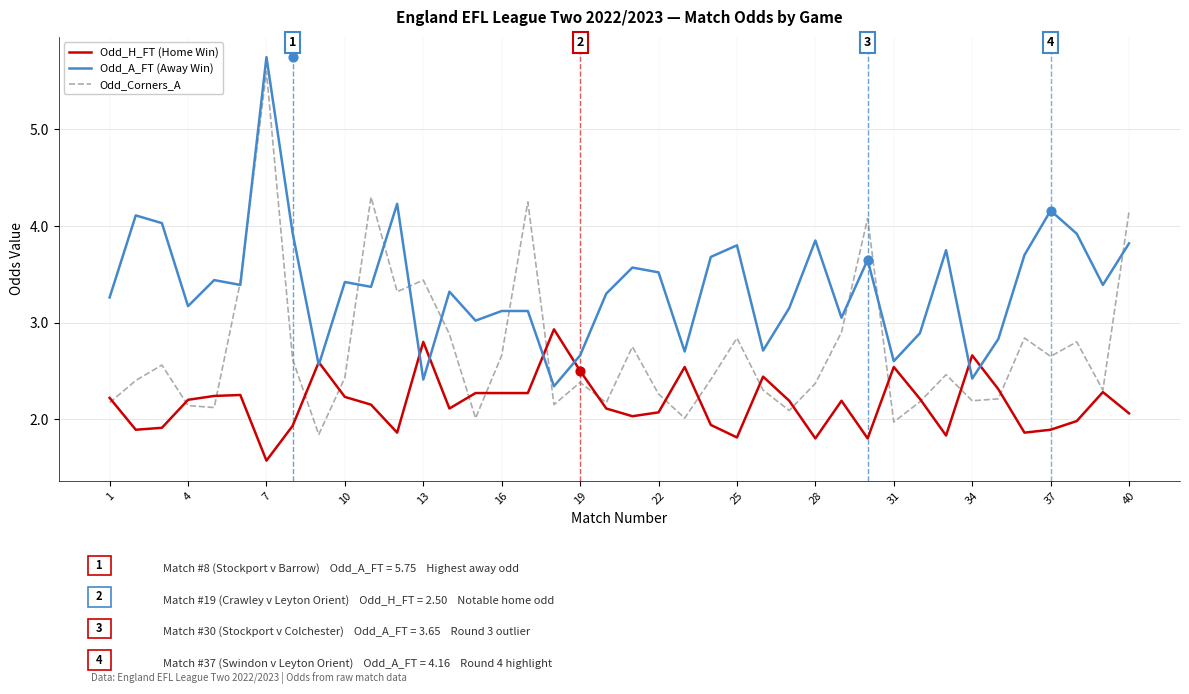

What are all the series names shown in the legend?

Odd_H_FT (Home Win), Odd_A_FT (Away Win), Odd_Corners_A